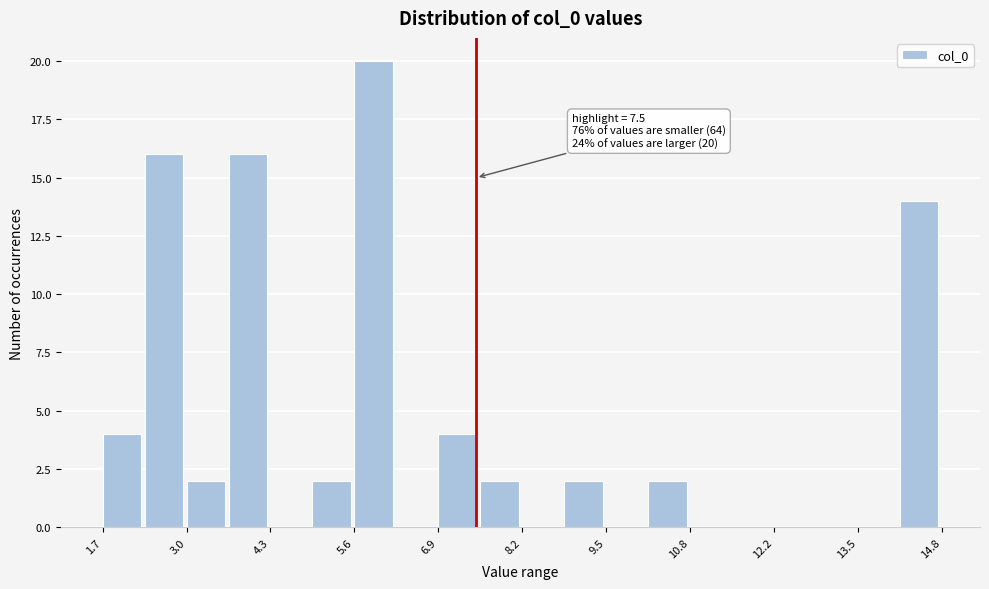

Read against the x-axis, roughly where is the centre of the tallest bar?

5.8